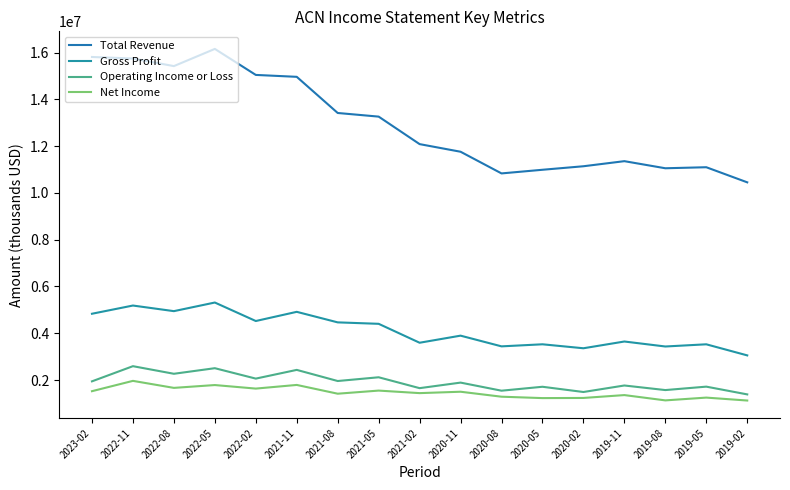

What position from the left is 2019-11?

14